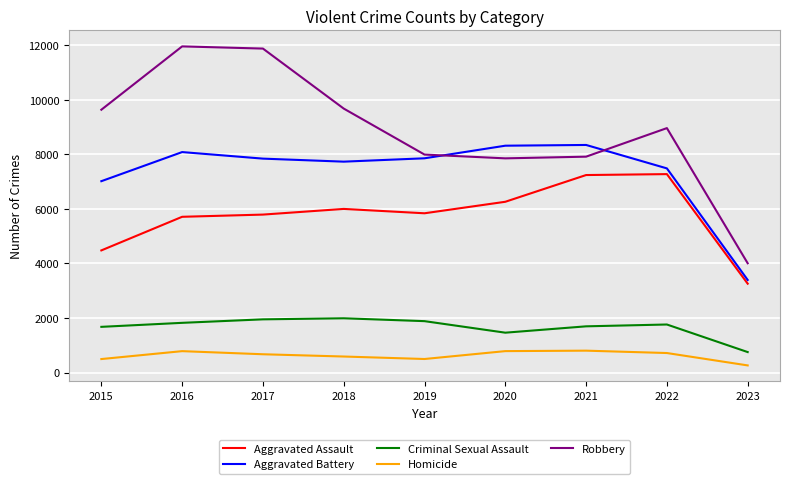

How many interior local valleys does the Aggravated Battery series have?

1